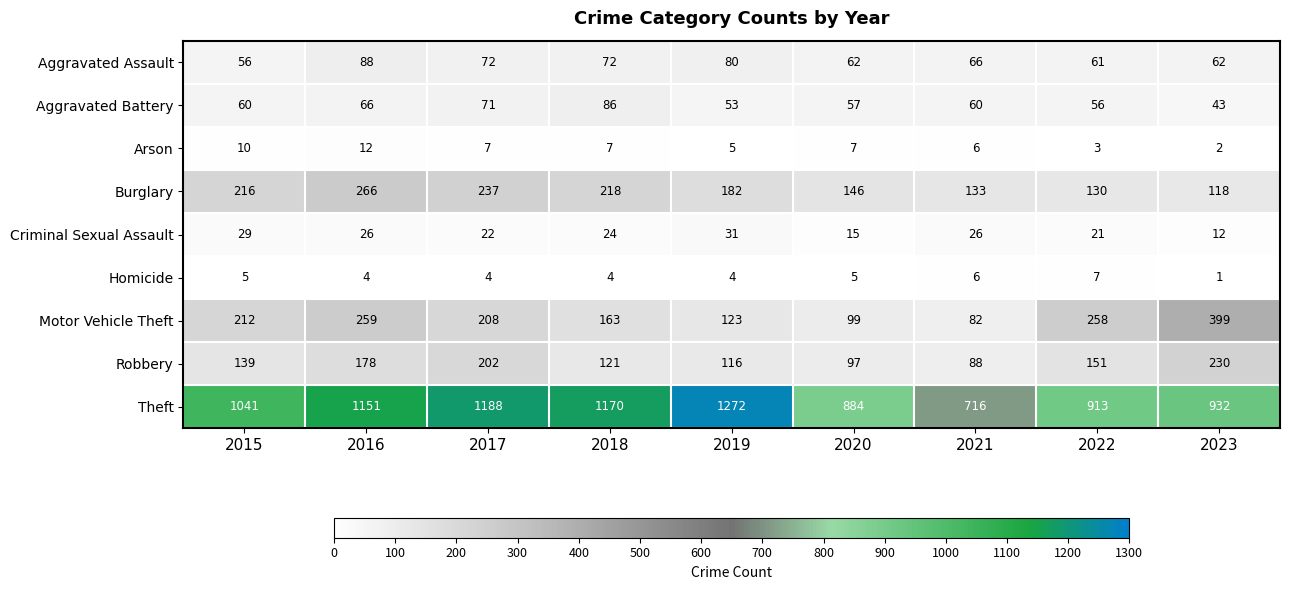

At which label is Theft closest to 994?

2015